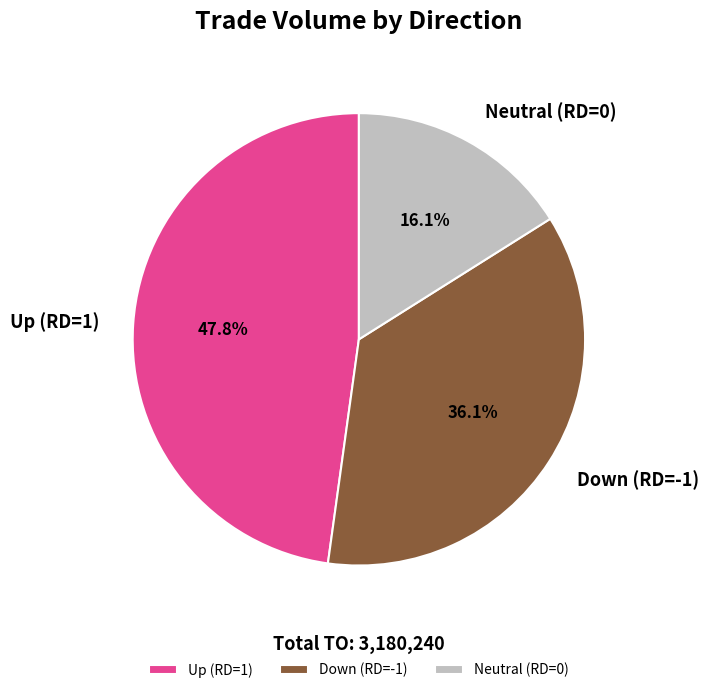

Is the sum of Neutral (RD=0) and Down (RD=-1) greater than half?

Yes